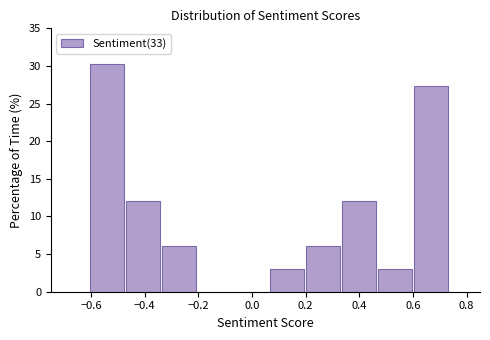

Reading left to right, list every bar in this chart as the range it spans on the x-axis followed by its height. Neither the bar edges nor the heights are printed on the chart, so give them approximately, as read against the axes.

-0.60 to -0.48: 30.5
-0.48 to -0.34: 12.0
-0.34 to -0.20: 6.0
-0.20 to -0.06: 0
-0.06 to 0.06: 0
0.06 to 0.20: 3.0
0.20 to 0.34: 6.0
0.34 to 0.46: 12.0
0.46 to 0.60: 3.0
0.60 to 0.74: 27.5